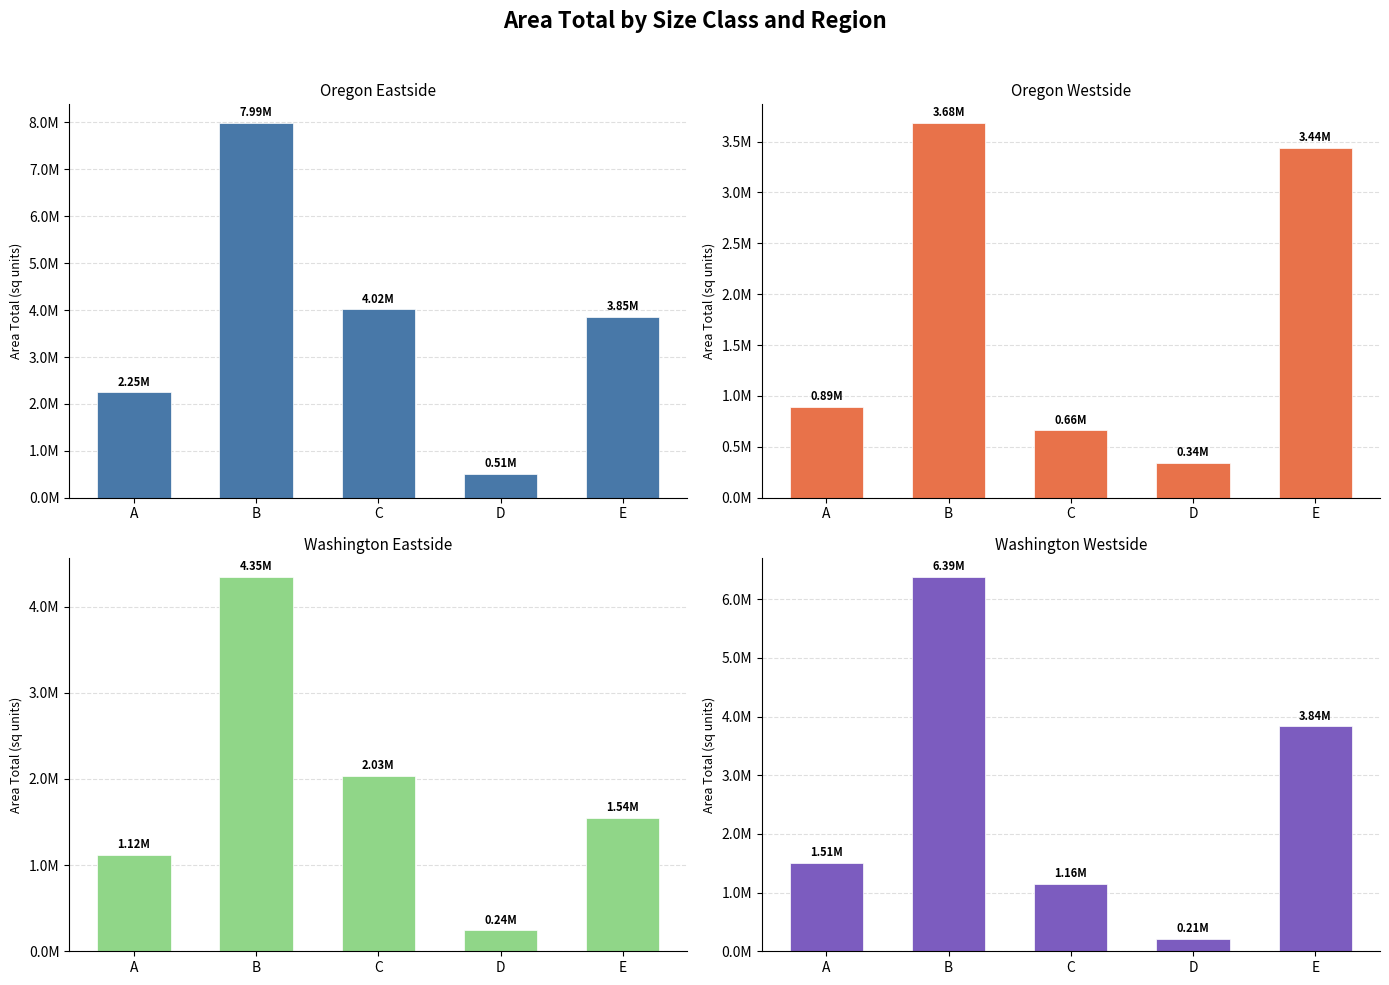

What is the value of the Oregon_eastside bar at the 2nd from the left?

7986497.1